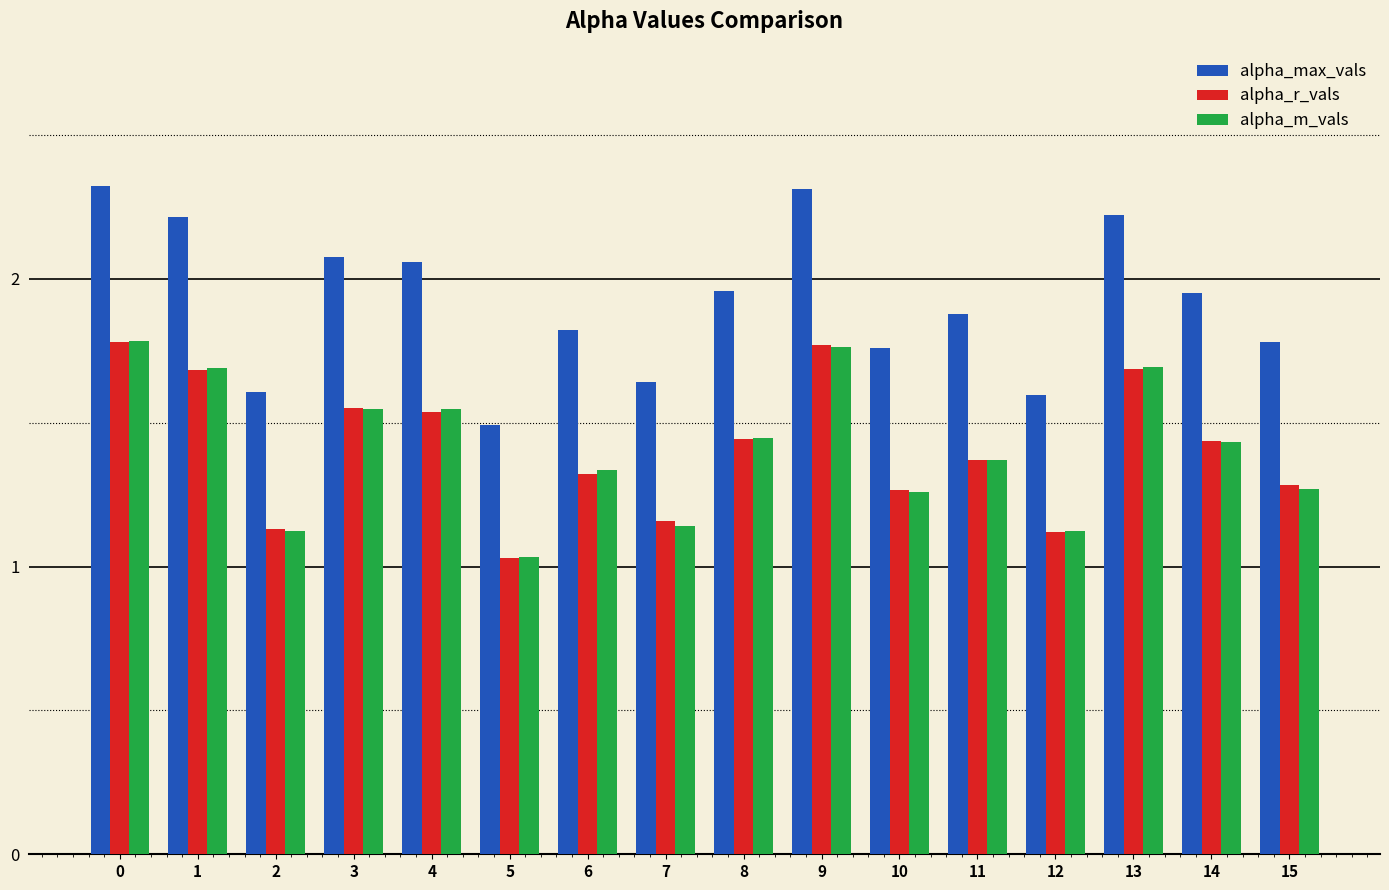

At which label is alpha_m_vals closest to 1?

5